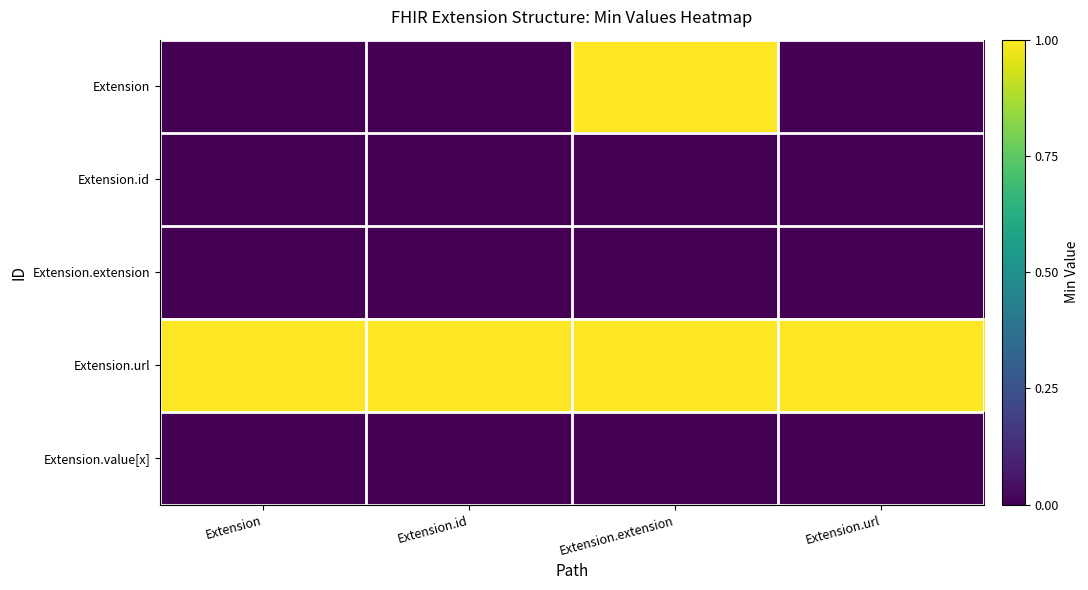

At how many categories does at least one series exceed 0?

4